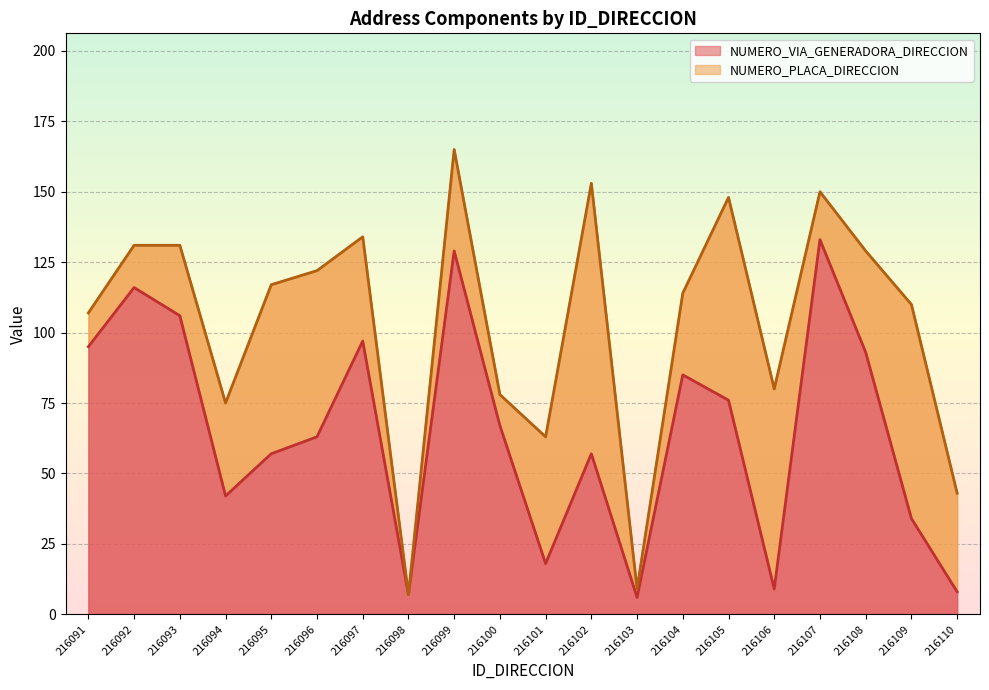

Reading left to right, what are all the values shown in this chart?

95	116	106	42	57	63	97	7	129	67	18	57	6	85	76	9	133	93	34	8